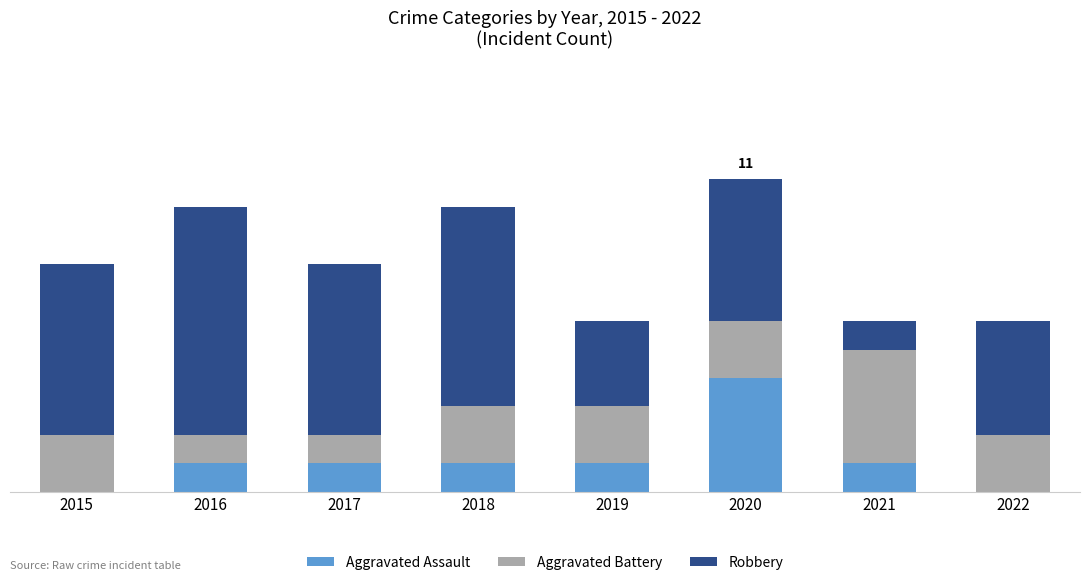

What are all the series names shown in the legend?

Aggravated Assault, Aggravated Battery, Robbery